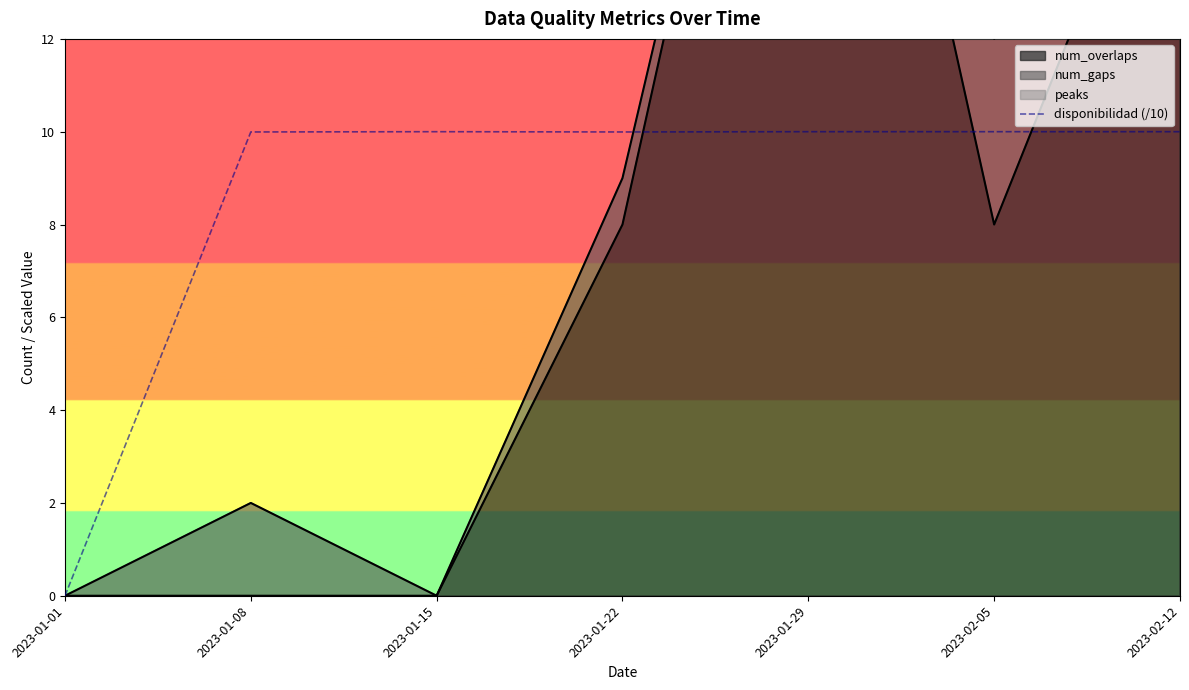

What is the label of the 1st point from the left?

2023-01-01